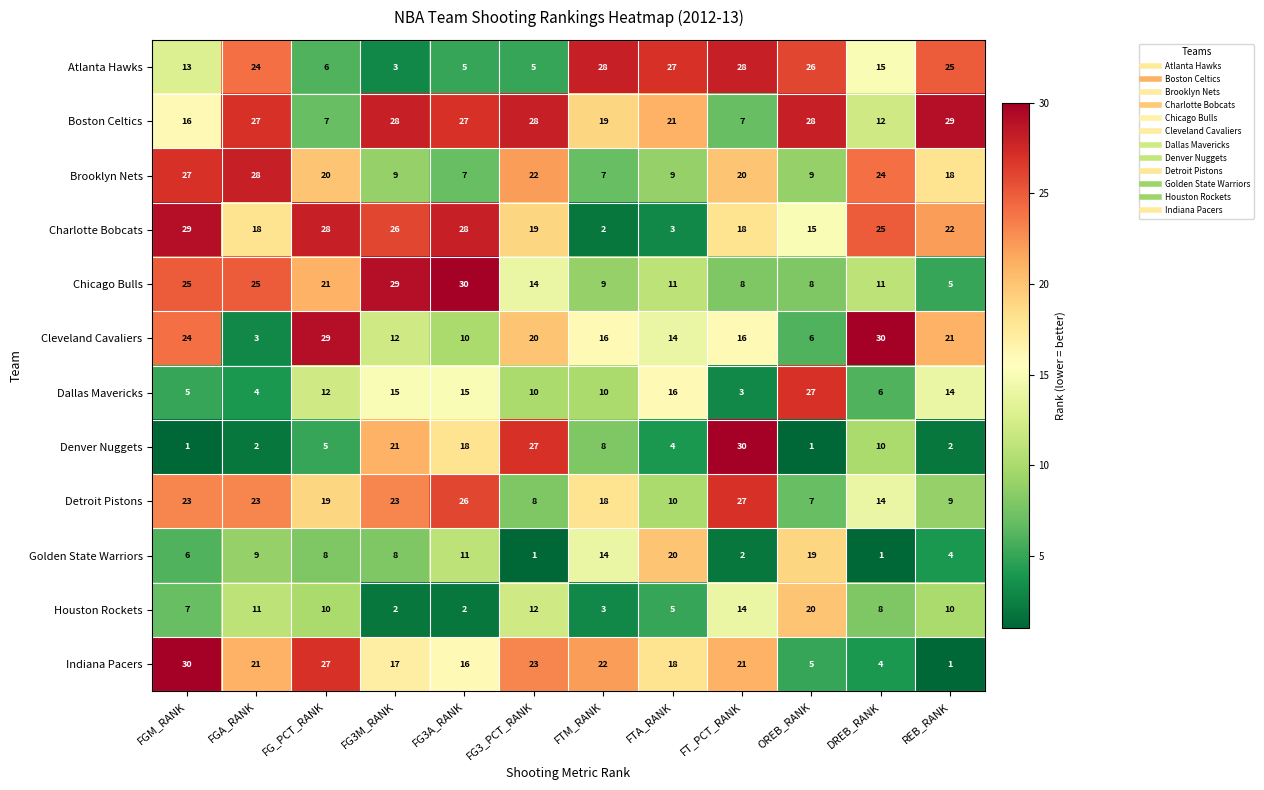

The value of Denver Nuggets at FG3_PCT_RANK is 16. True or false?

False